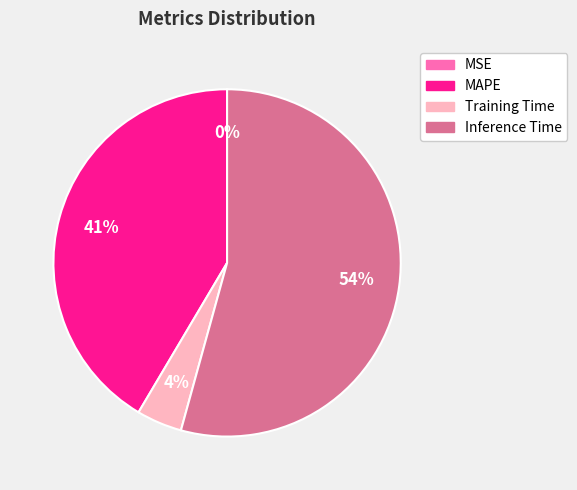

To the nearest percent, what percentage of the pie is MAPE?

41%